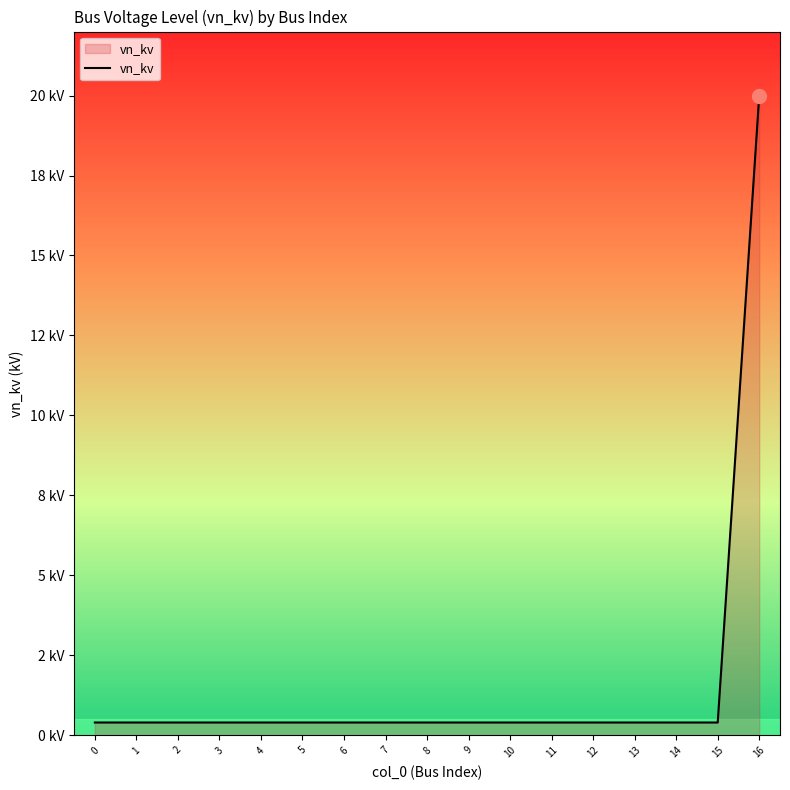

The chart shows a value of 0.4 at 0. True or false?

True